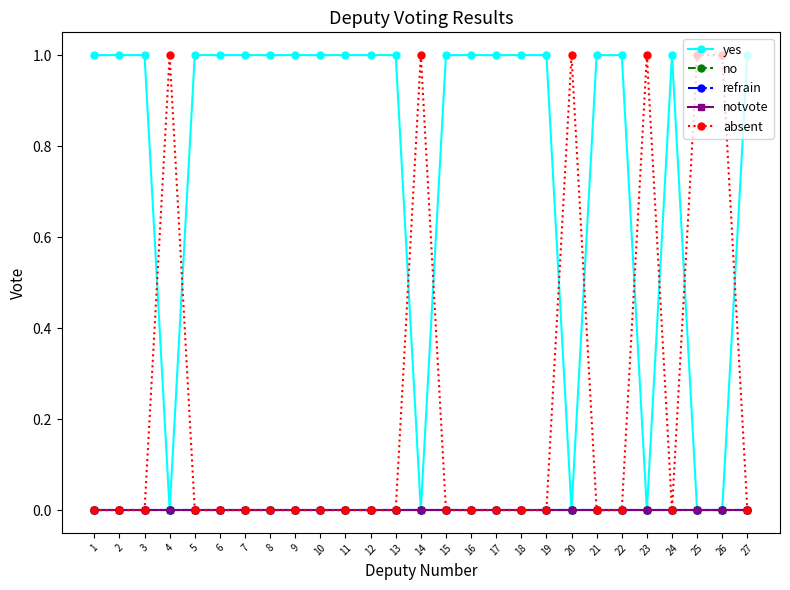

Is this an area chart (filled region under the line)?

No